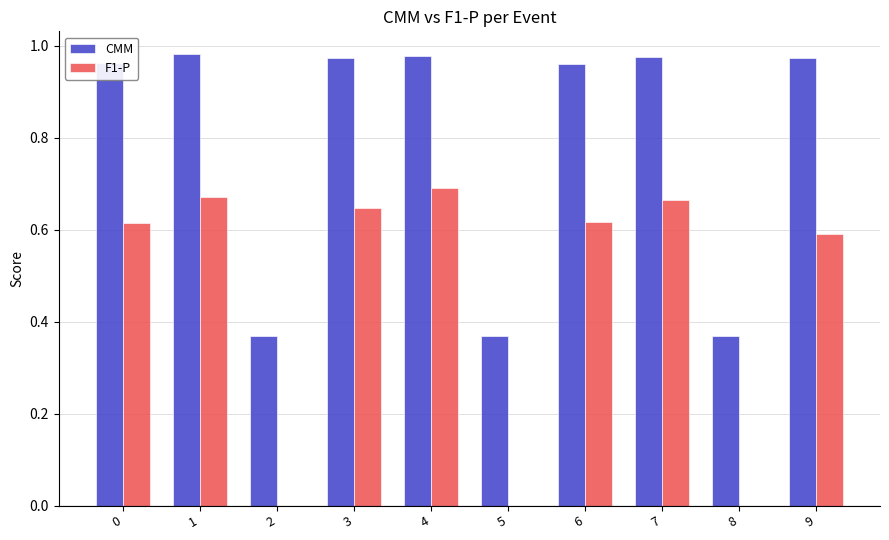

What is the total value across all series at 3?

1.6